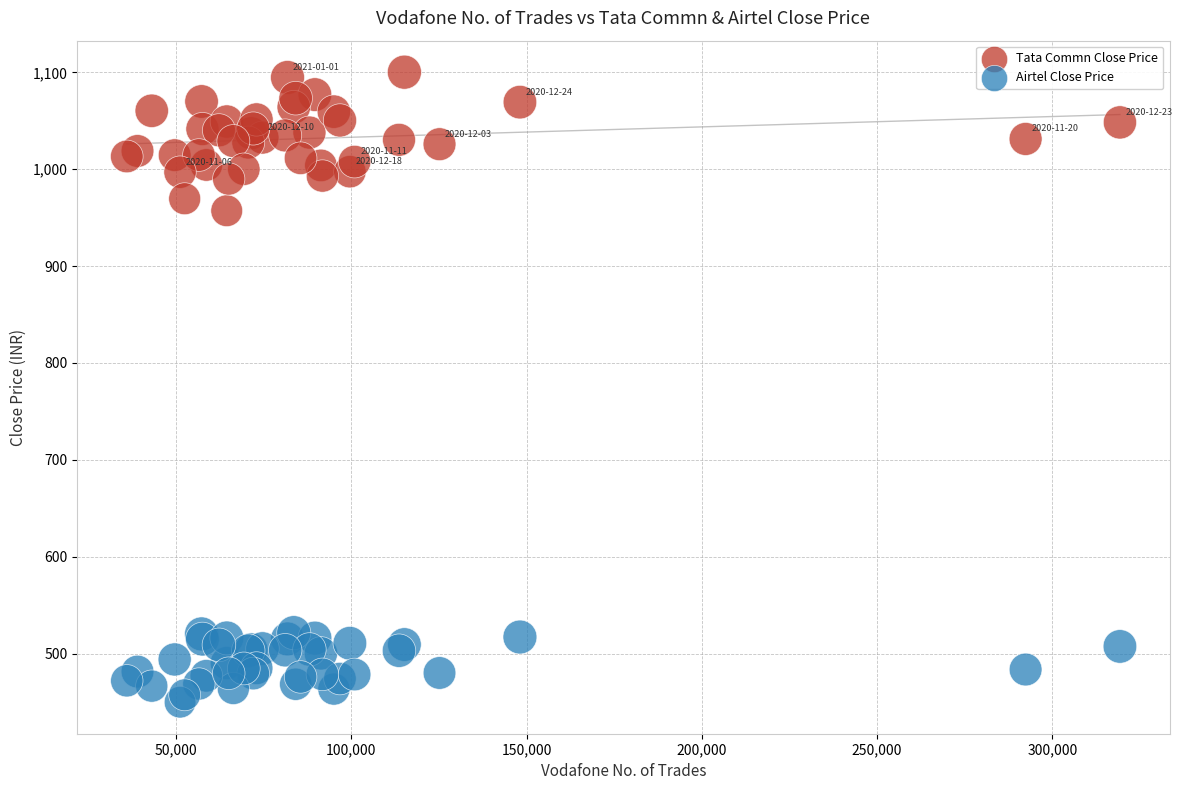

Which series has the widest spread of Y values?

Tata Commn Close Price